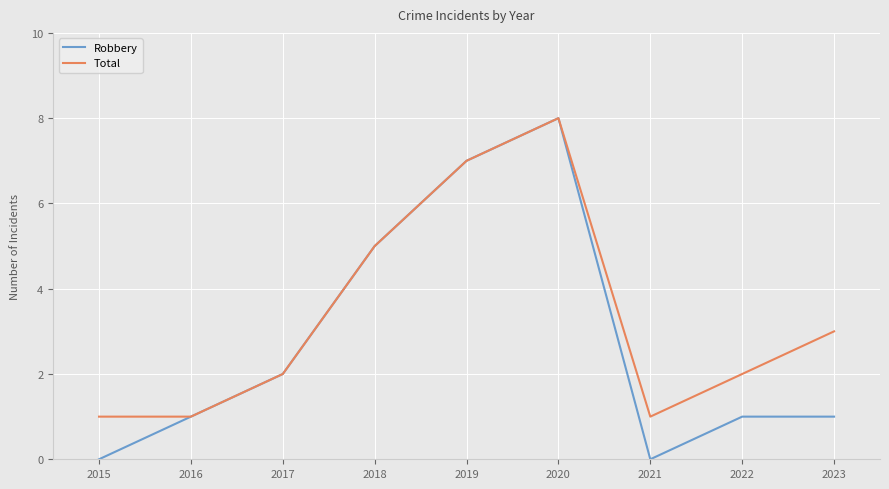

Reading left to right, list all the values displayed in this chart.

Robbery: 2015=0	2016=1	2017=2	2018=5	2019=7	2020=8	2021=0	2022=1	2023=1
Total: 2015=1	2016=1	2017=2	2018=5	2019=7	2020=8	2021=1	2022=2	2023=3